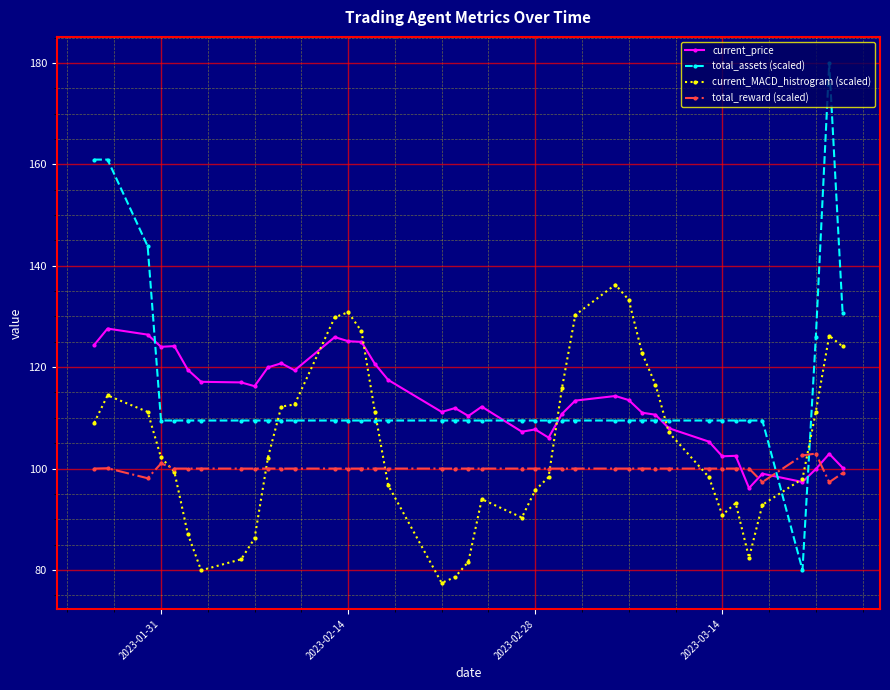

What is the value of the total_reward (scaled) point at the 22nd from the left?

100.0